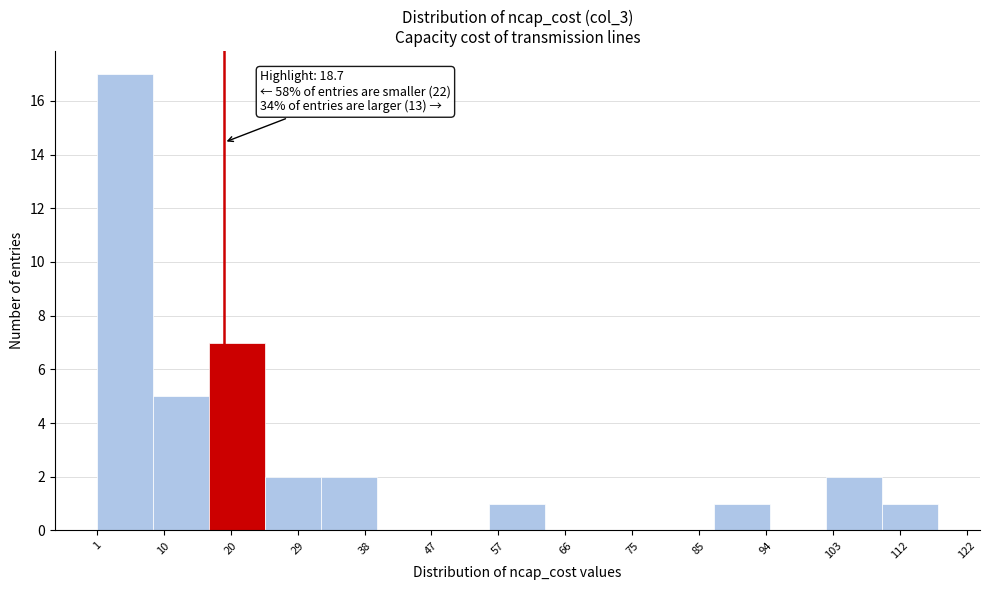

Which range on the x-axis has the tallest bar?

1 to 9